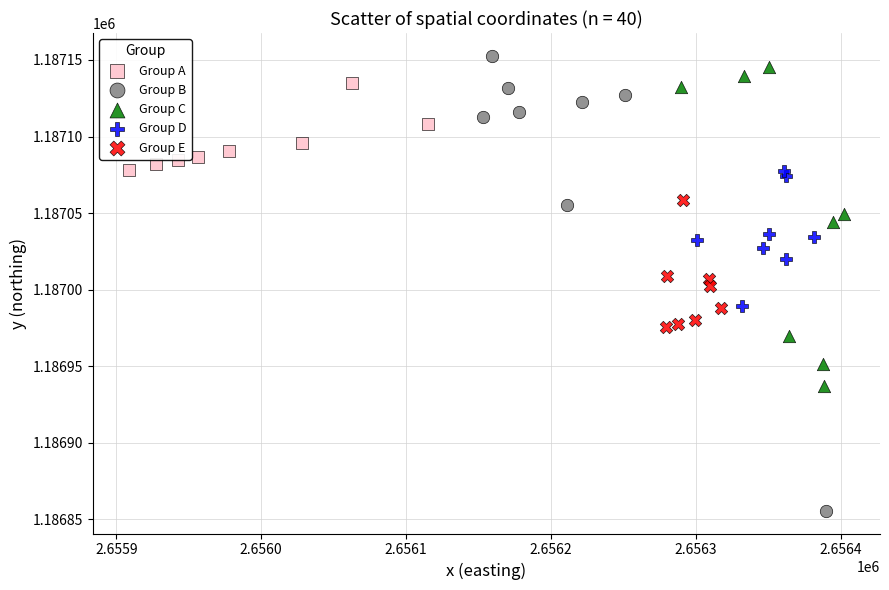

What are all the series names shown in the legend?

Group A, Group B, Group C, Group D, Group E